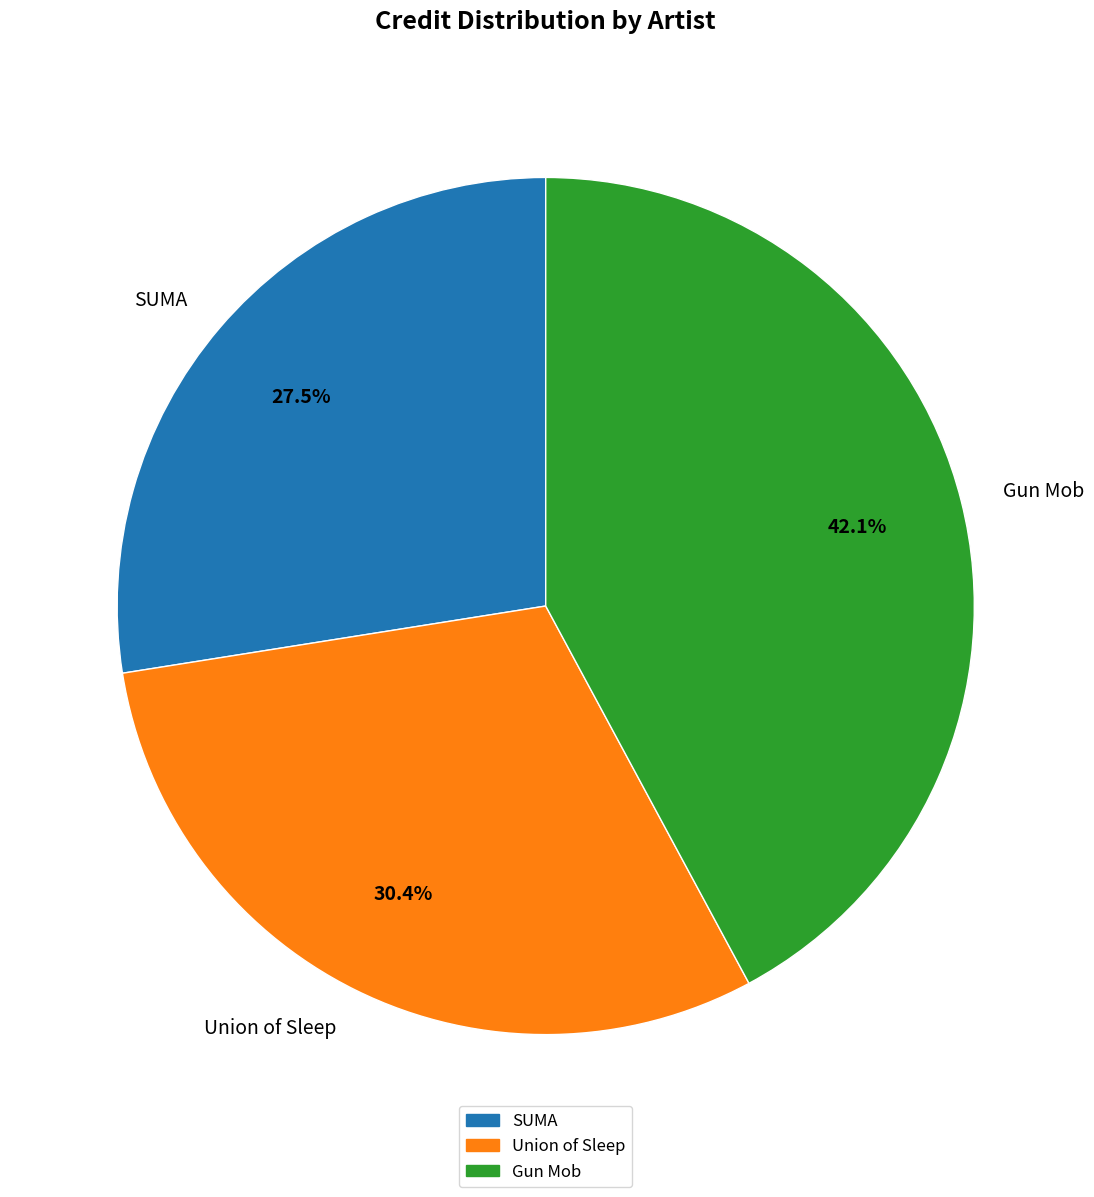

What is the largest slice in the pie chart?

Gun Mob